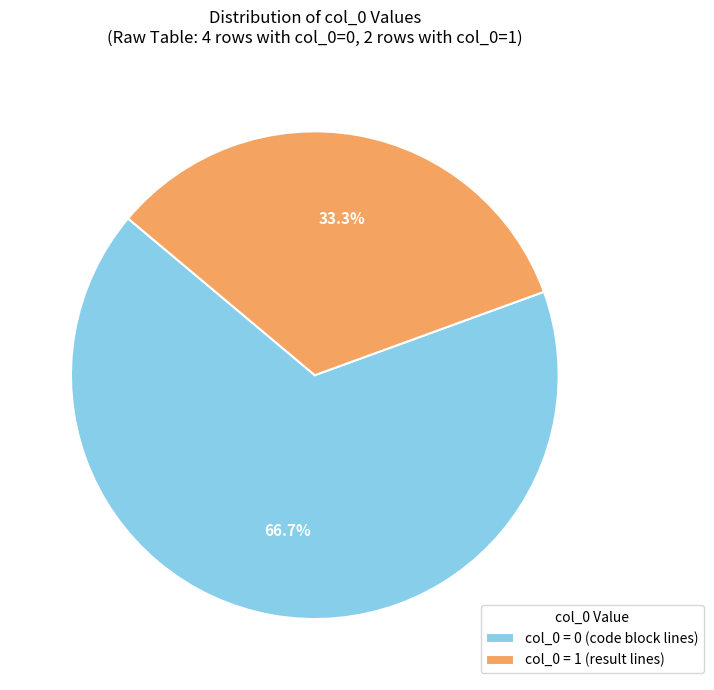

How much of the chart is everything except col_0 = 1 (result lines)?

66.7%